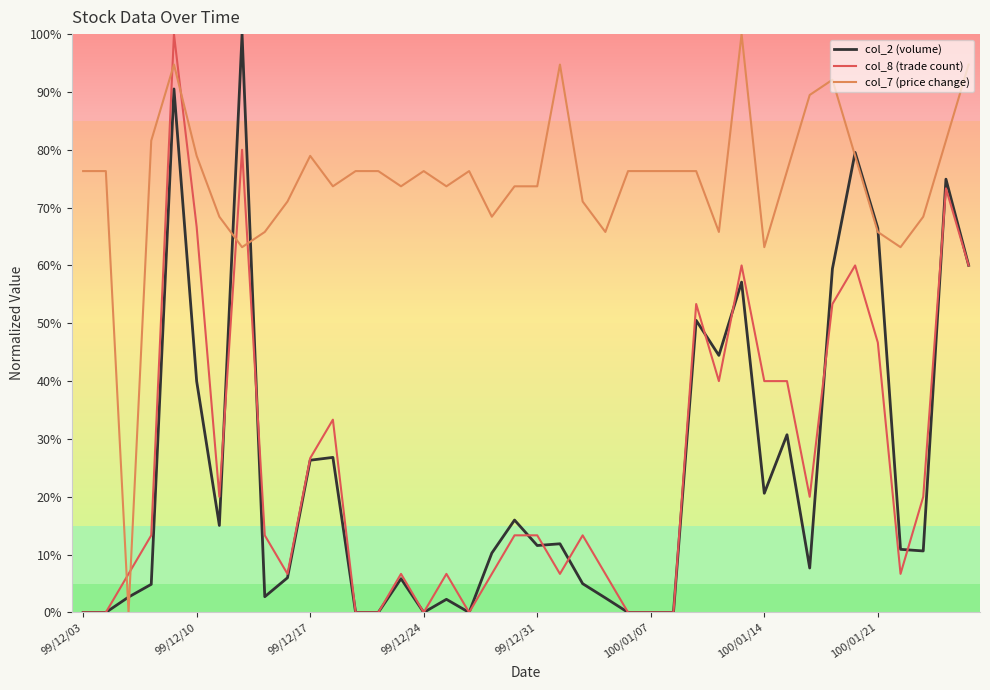

True or false: col_8 (trade count) and col_7 (price change) intersect in this chart.

True